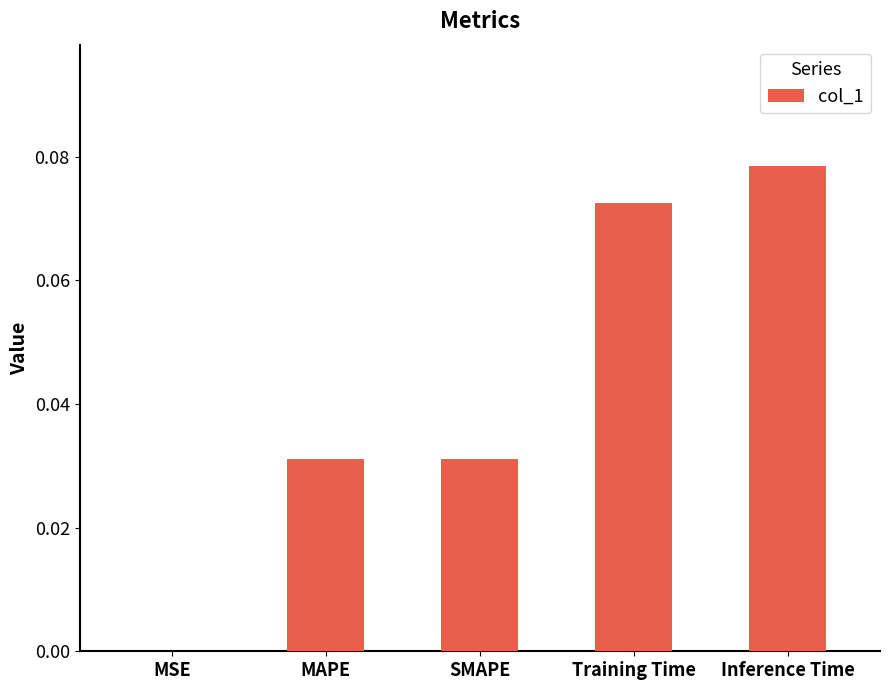

At which category does the chart reach its peak across all series?

Inference Time